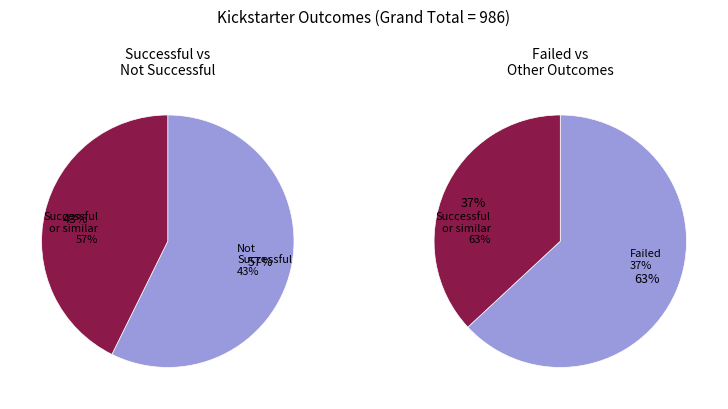

Is there a majority slice in this chart?

Yes